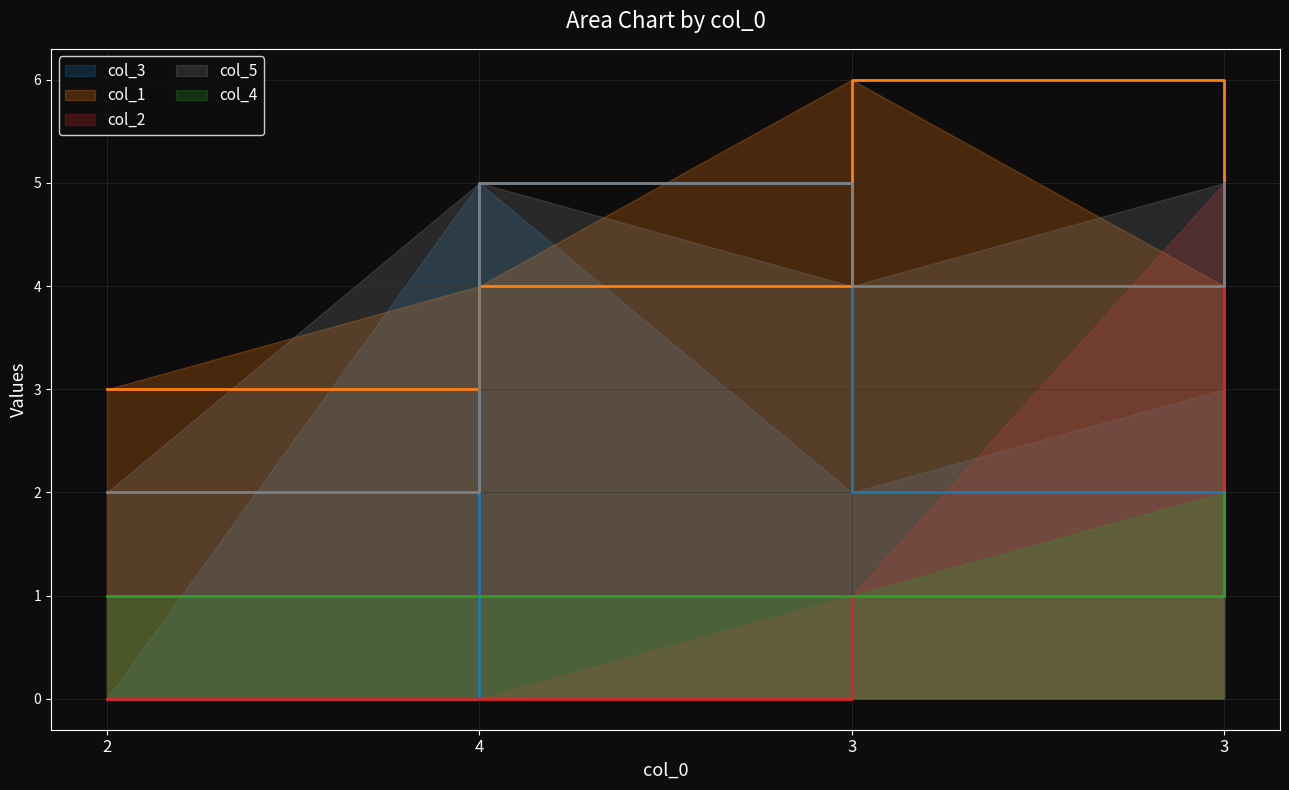

What is the lowest value of the col_4 series?

1